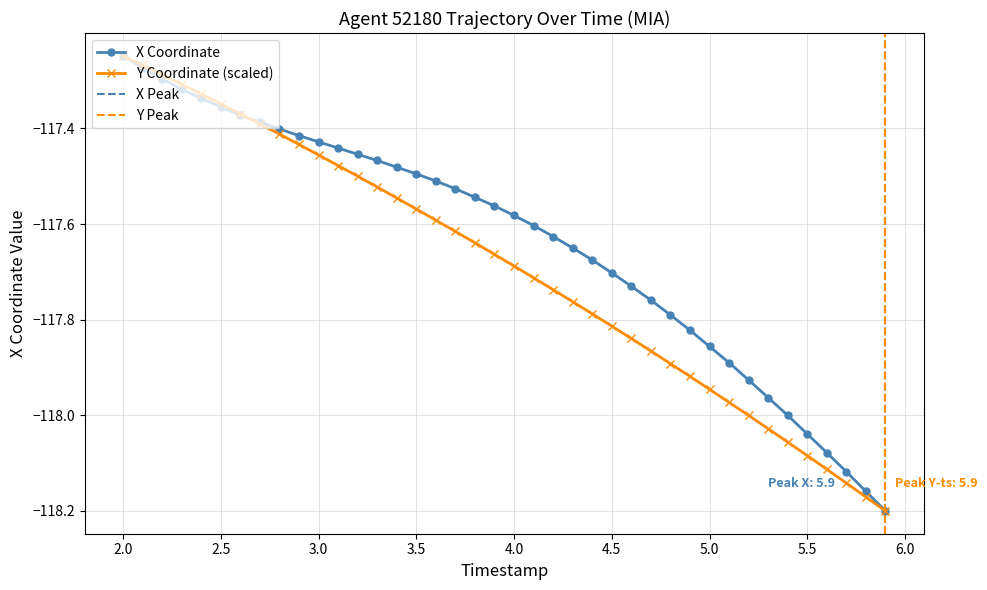

Is it true that Y Coordinate (scaled) equals -211.4 at 5.5?

False